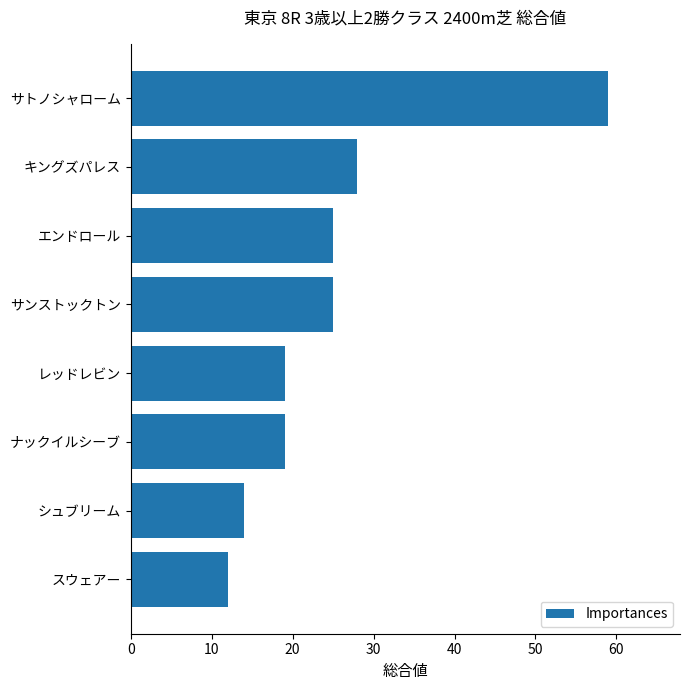

True or false: the data shows 25 at サンストックトン.

True